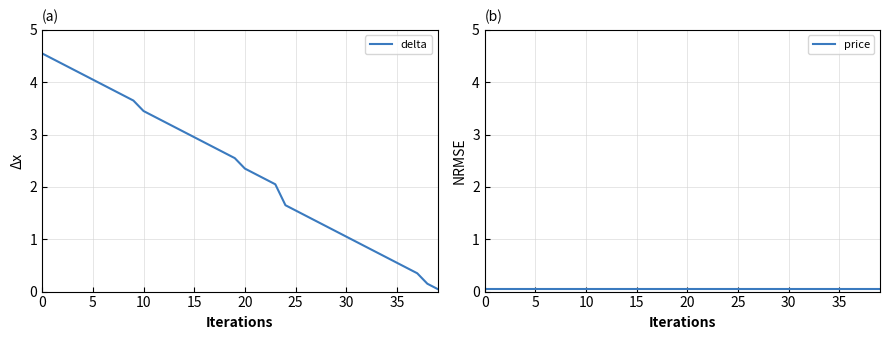

What is the label of the 19th point from the right?

21